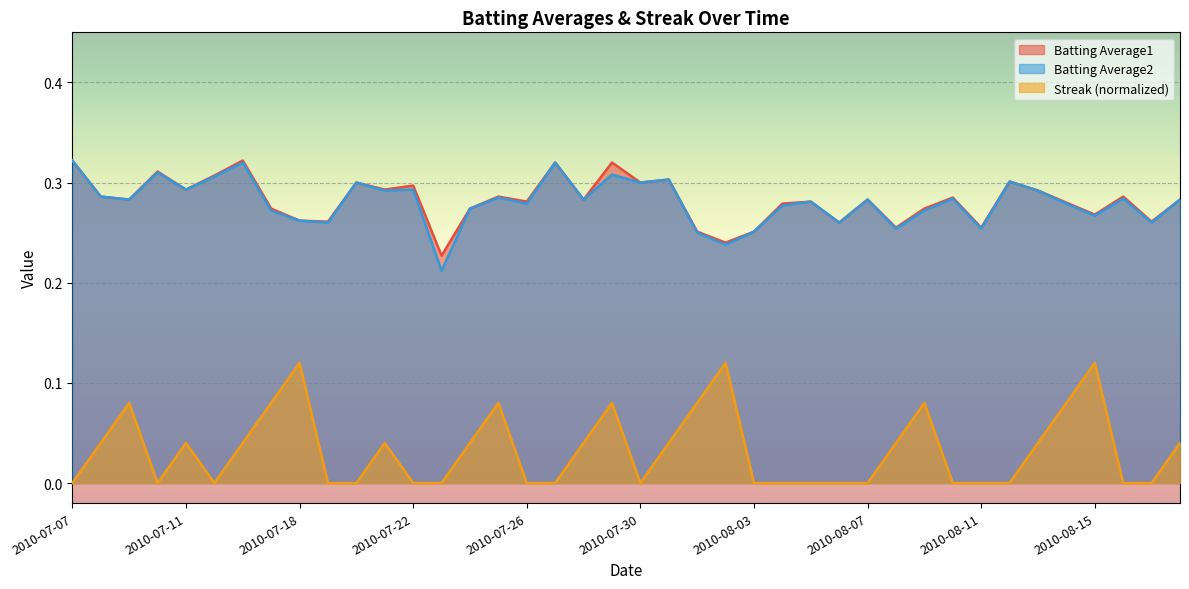

True or false: Batting Average1 has a value of 0.3 at 2010-08-16.

True